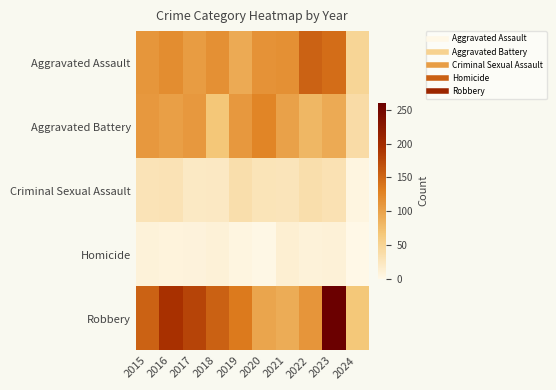

Between 2019 and 2020, which series saw the biggest shift?

Robbery